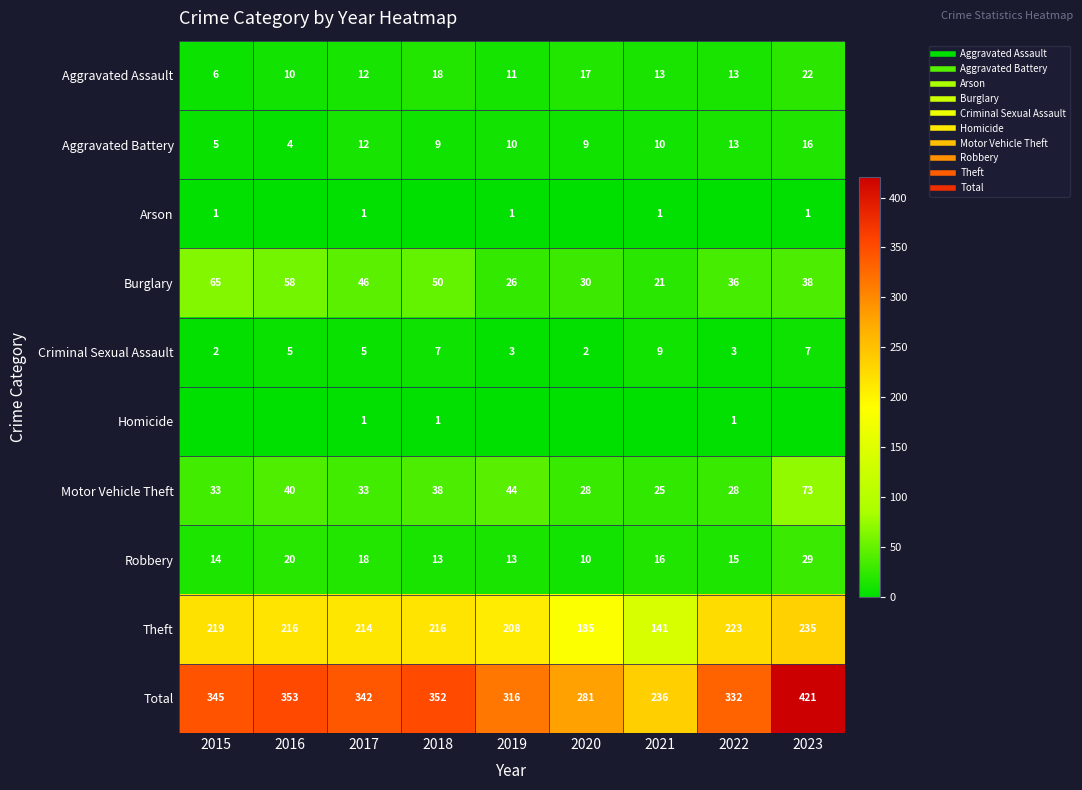

Which category has the lowest value in the Burglary series?

2021